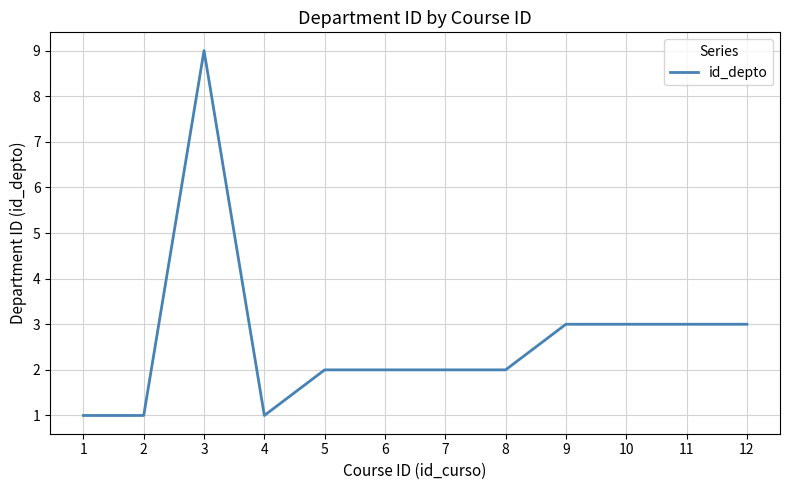

What is the change in value from 4 to 6?

+1